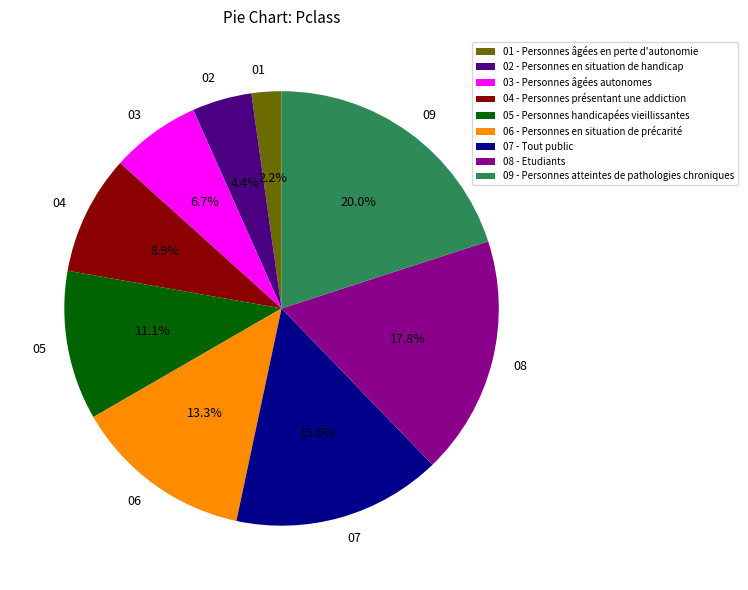

What is the ratio of the value at 09 to the value at 07?

1.3